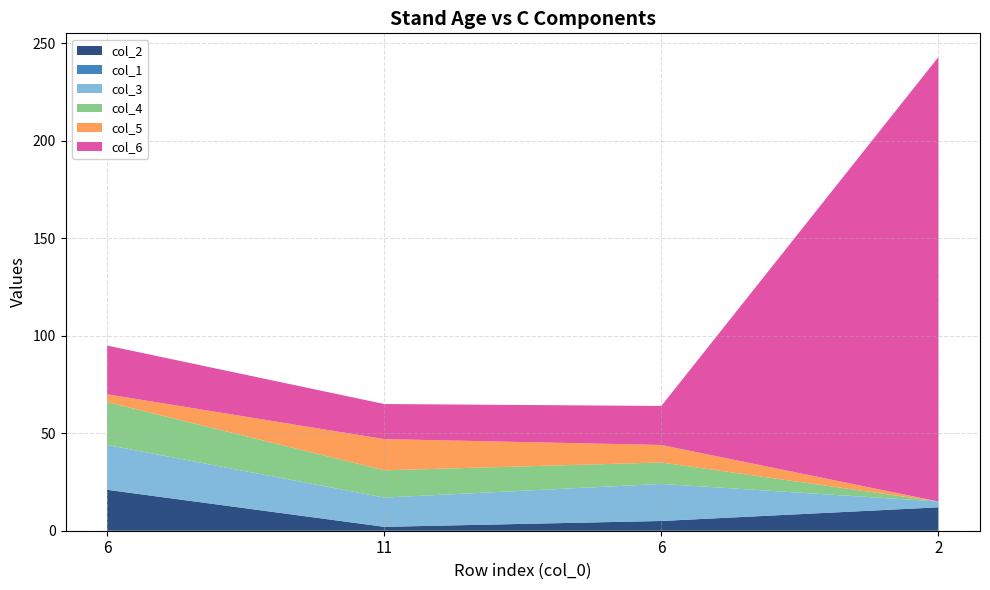

Reading right to left, transcribe all the data shown in this chart.

col_2: 2=12	6=5	11=2	6=21
col_1: 2=0	6=0	11=0	6=0
col_3: 2=3	6=19	11=15	6=23
col_4: 2=0	6=11	11=14	6=22
col_5: 2=0	6=9	11=16	6=4
col_6: 2=228	6=20	11=18	6=25